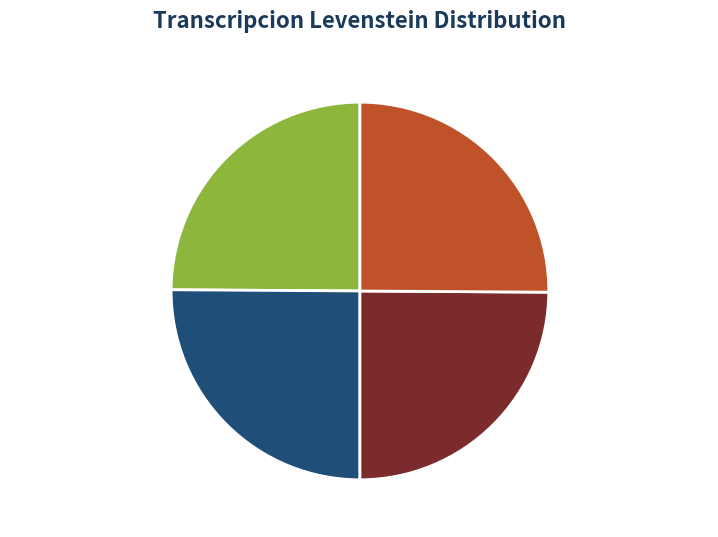

Is there a majority slice in this chart?

No